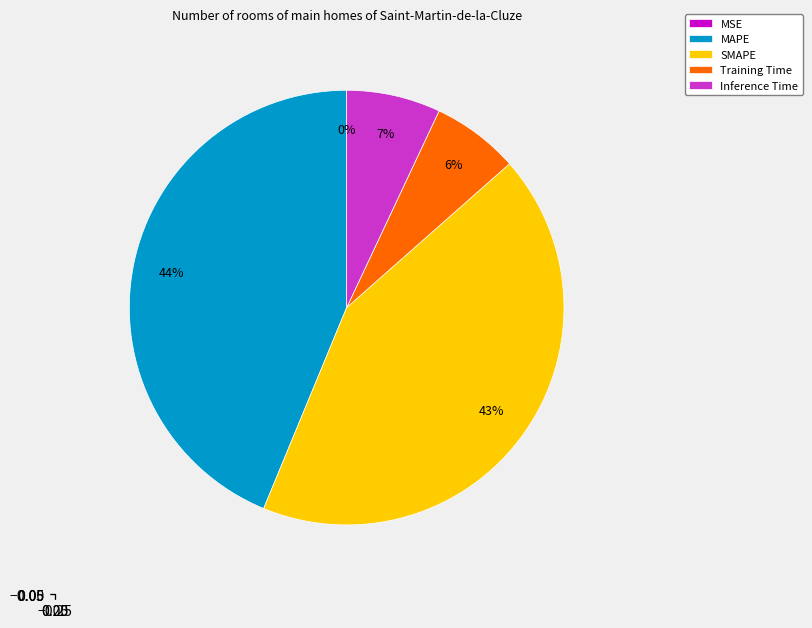

To the nearest percent, what is the difference between the largest and smallest slice percentages?

44%